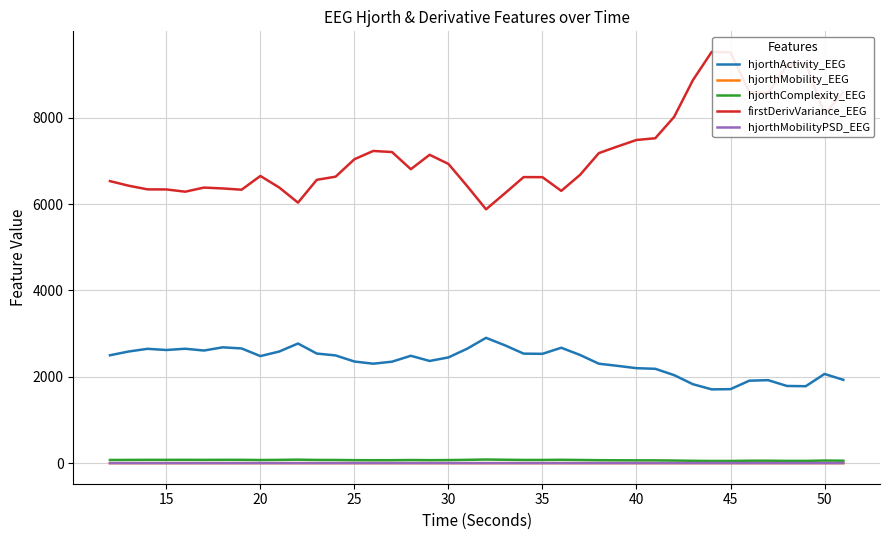

Which series has the widest spread of values?

firstDerivVariance_EEG